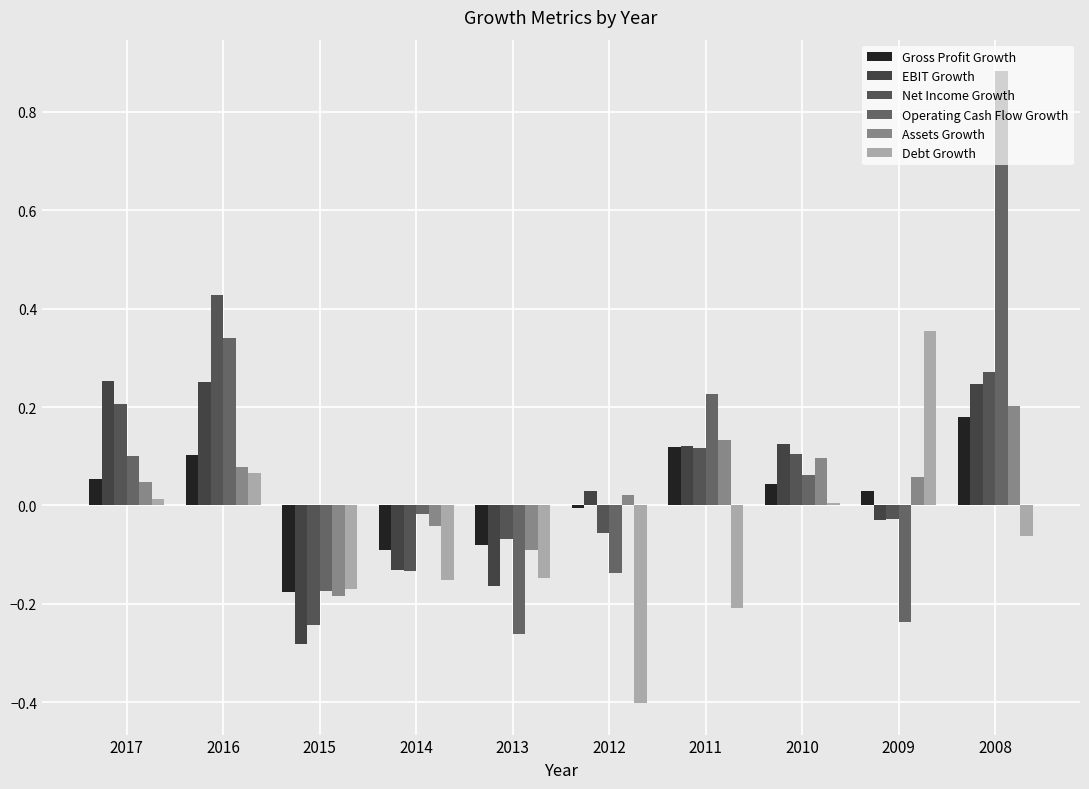

How many groups of bars are there?

10